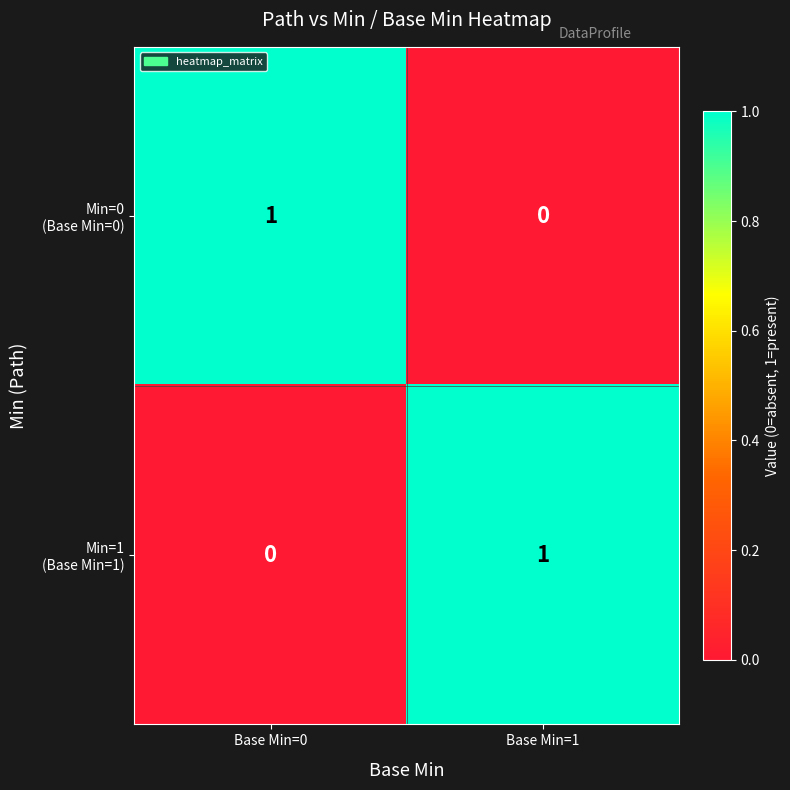

How many categories are shown in the chart?

2